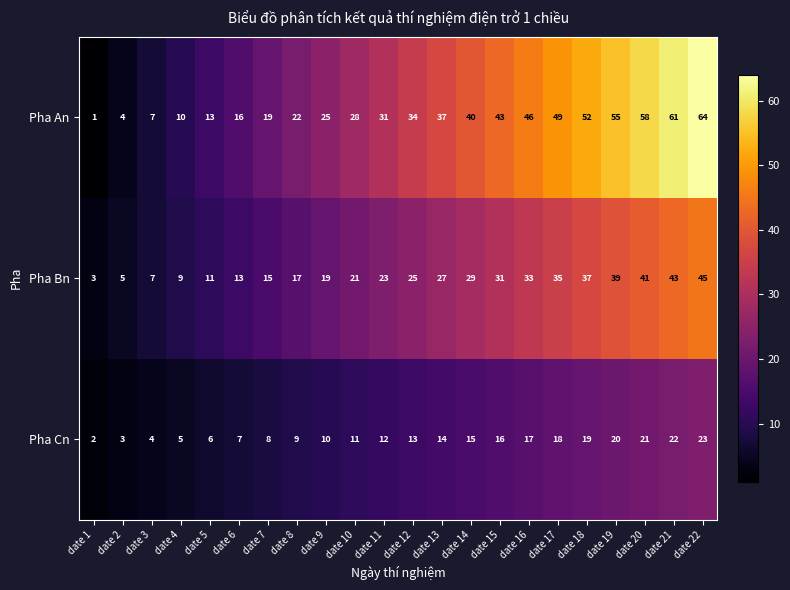

The Pha Bn series shows 2 at date 2. True or false?

False